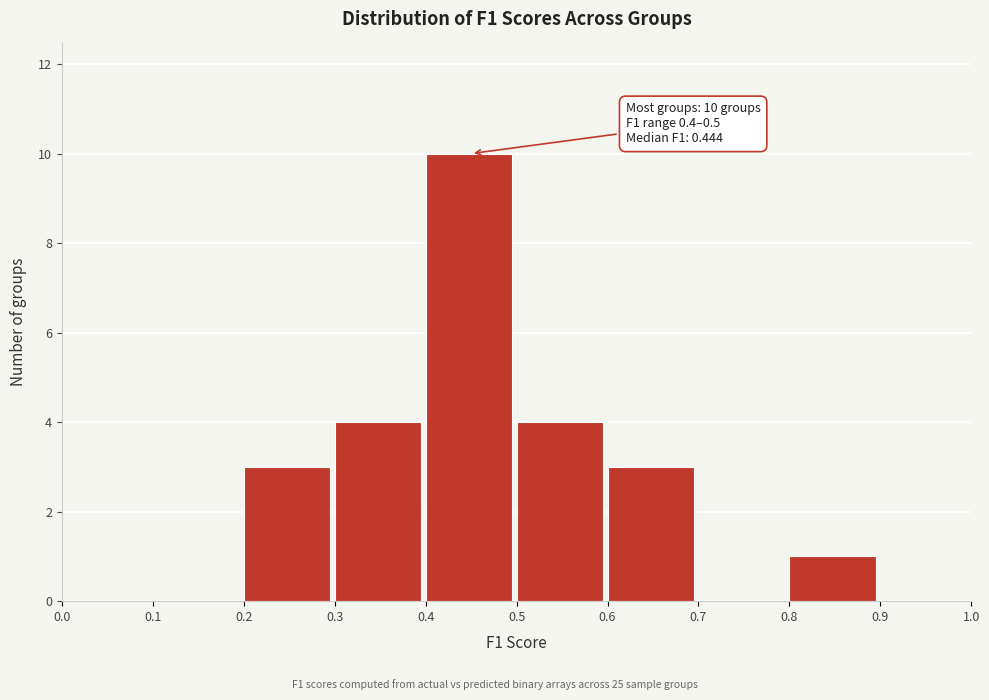

Over which range of the x-axis is the bar tallest?

0.4 to 0.5